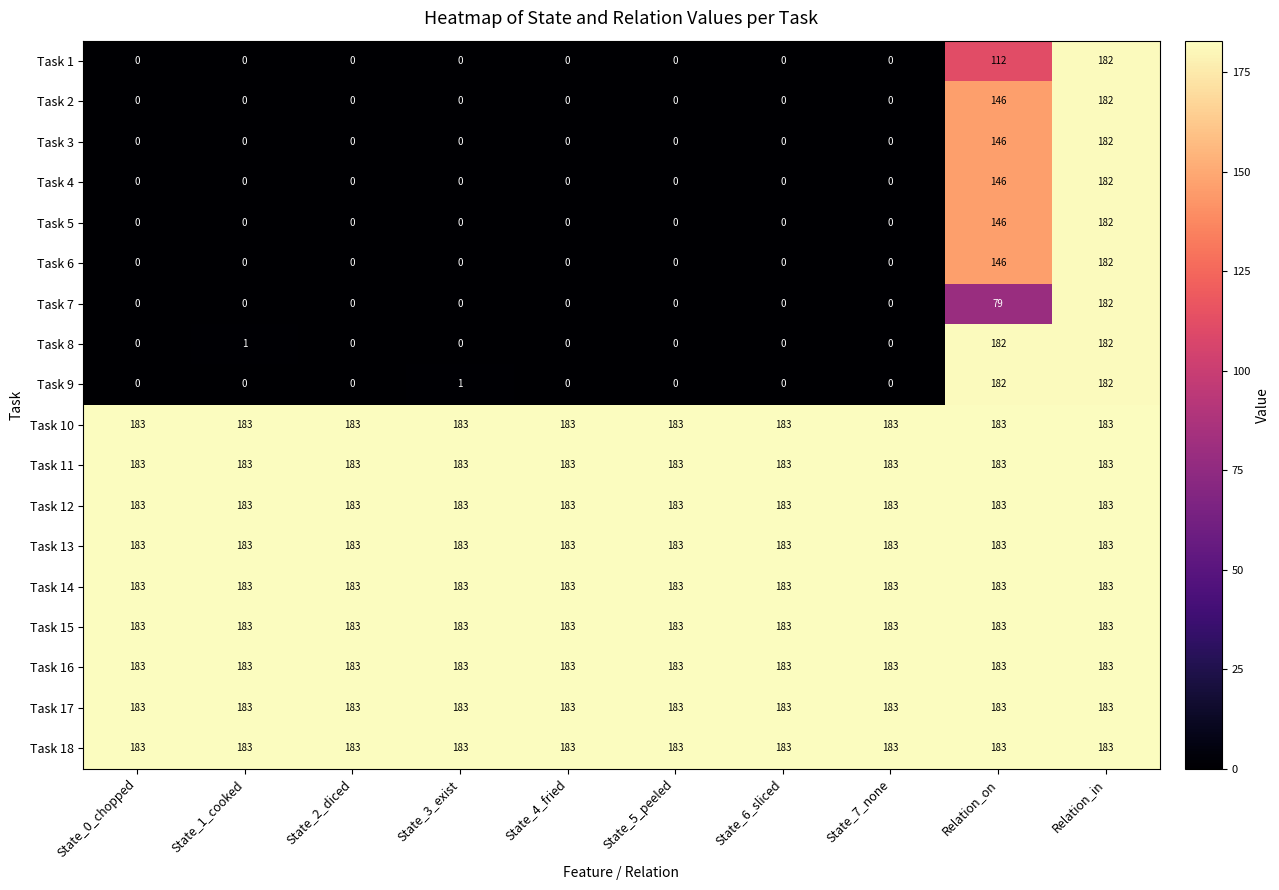

What is the spread (max minus min) of values at State_6_sliced?

183